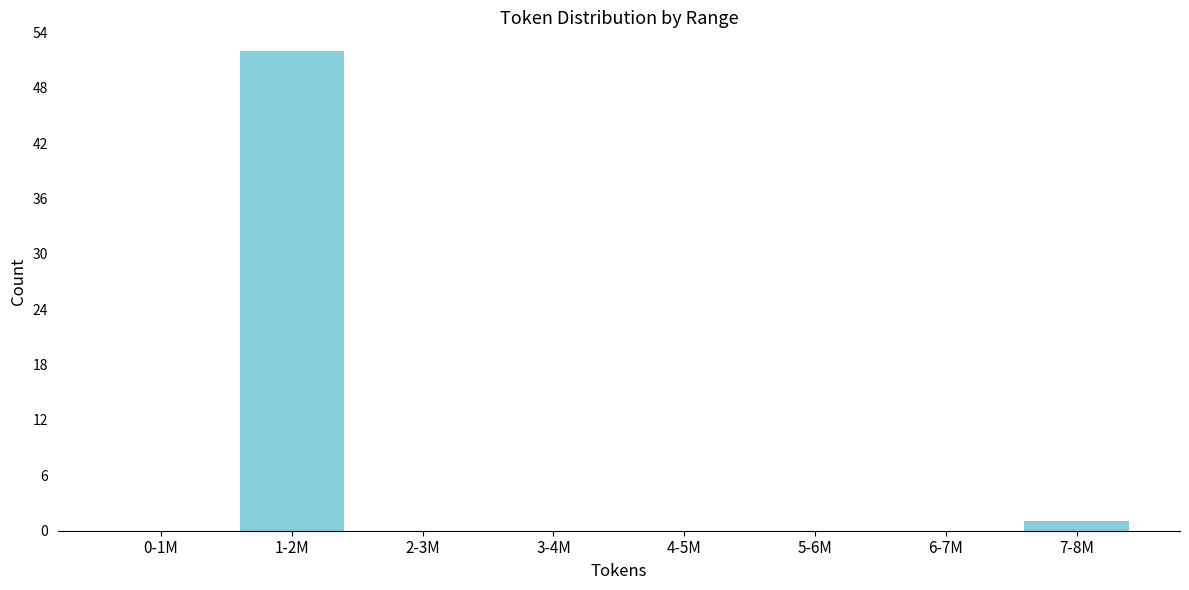

Reading left to right, what are all the values shown in this chart?

0-1M=0	1-2M=52	2-3M=0	3-4M=0	4-5M=0	5-6M=0	6-7M=0	7-8M=1